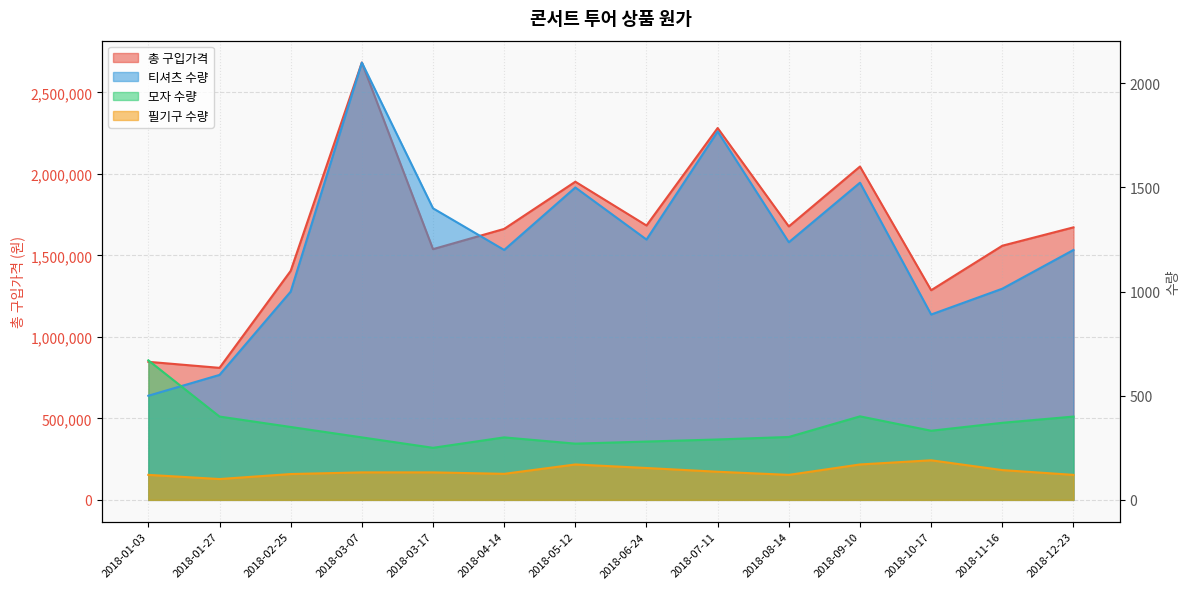

Where does the 티셔츠 수량 series first go above 1237?

2018-03-07